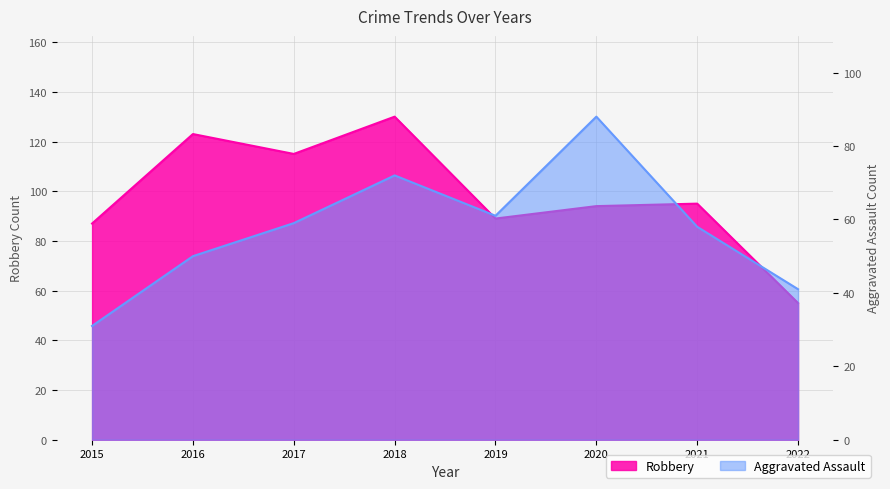

Is it true that Aggravated Assault equals 58 at 2021?

True